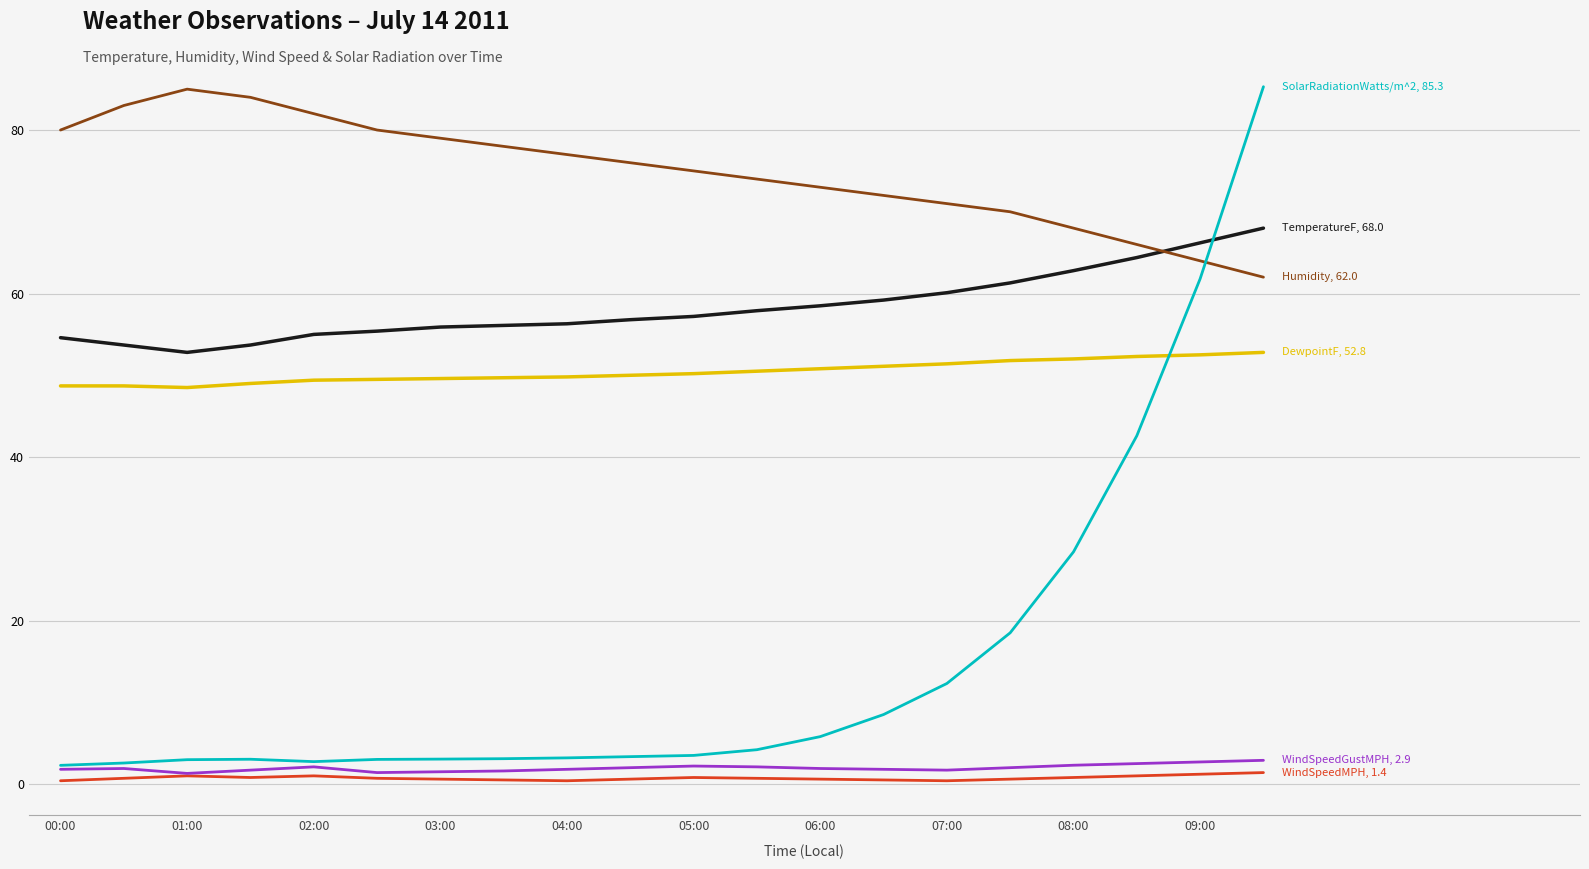

What is the maximum value shown in the chart?

85.3